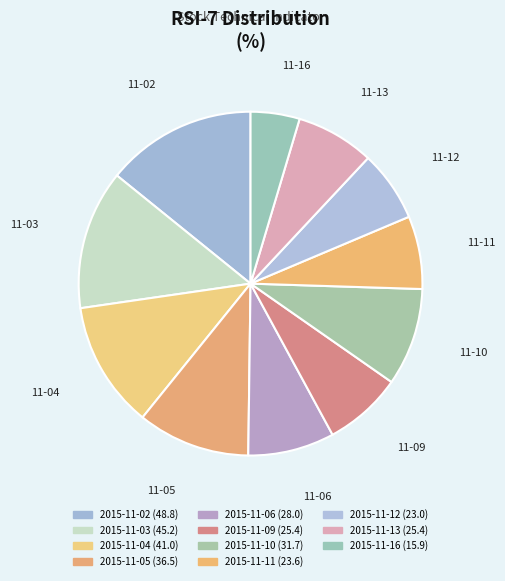

How much of the chart is everything except 2015-11-06?

91.9%